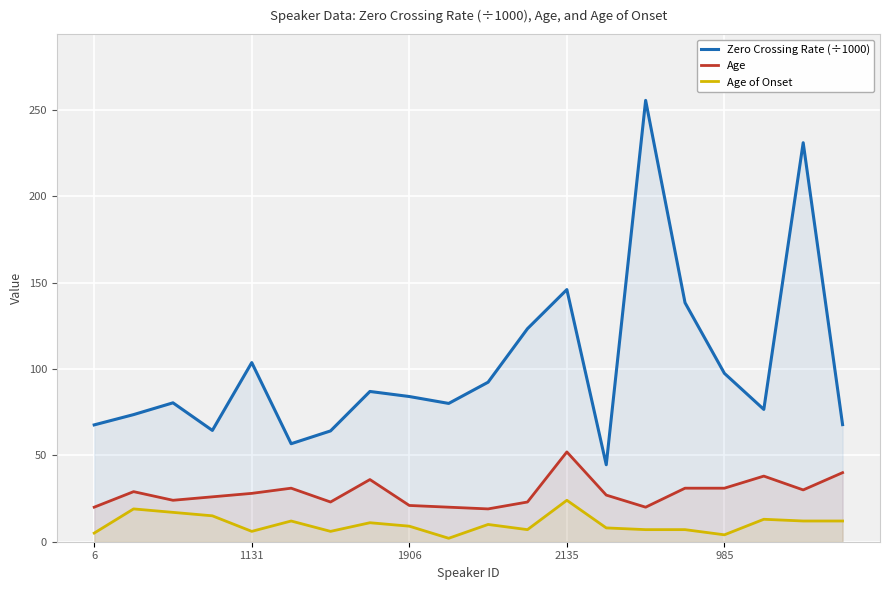

What is the approximate value of Age at 14?

20.0